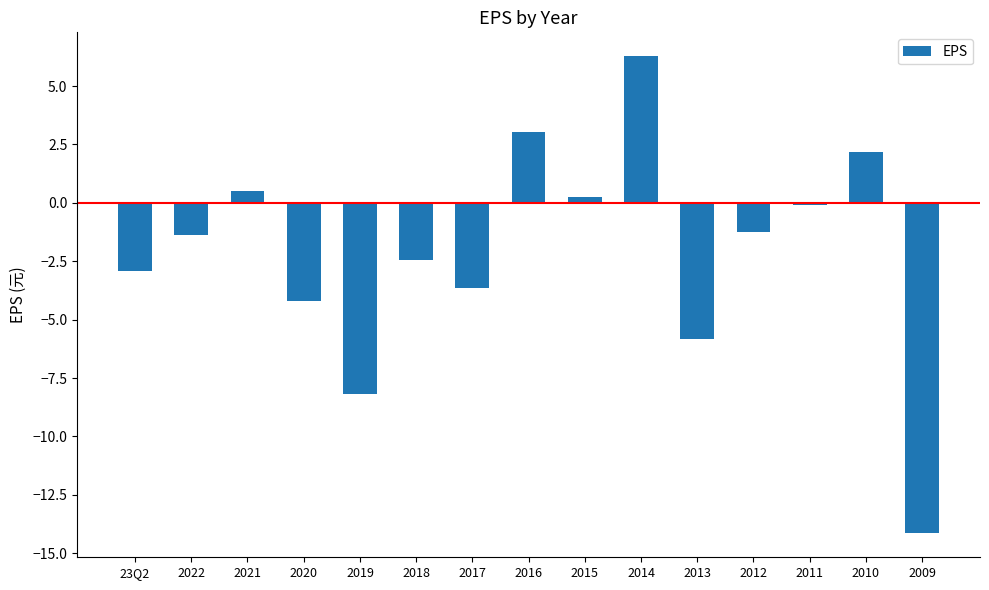

How many bars are there in total?

15